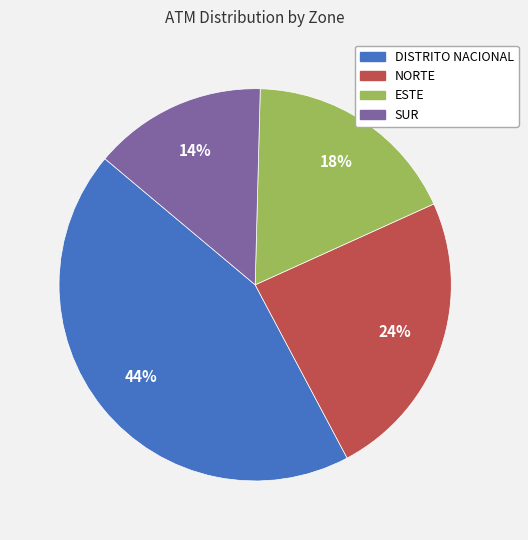

How many slices are in this pie chart?

4